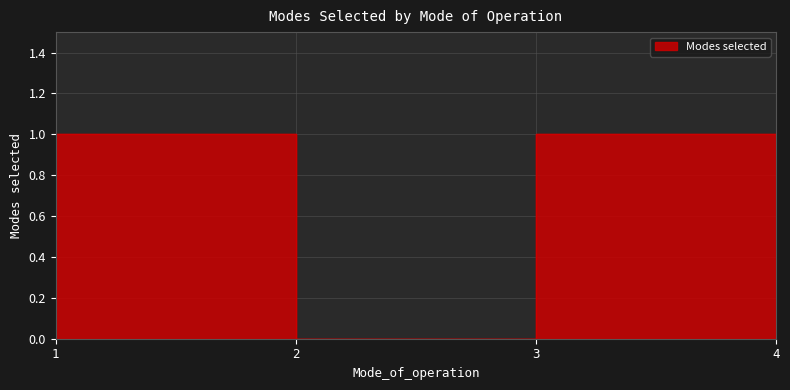

Which category has the highest value across all series?

1